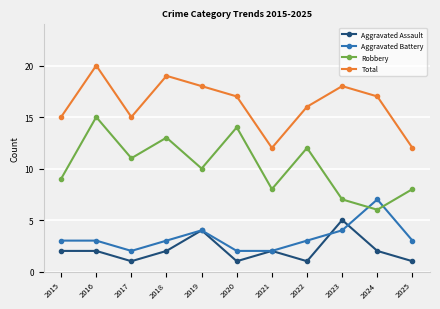

How many categories are shown in the chart?

11